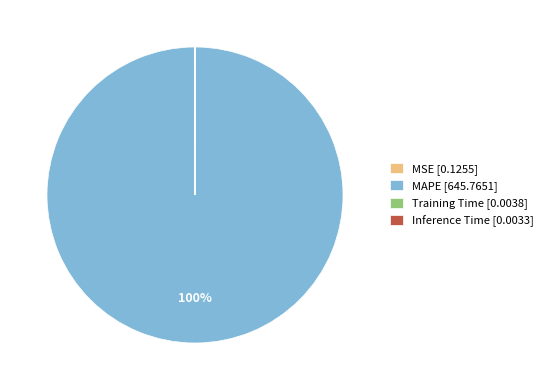

To the nearest percent, what is the difference between the largest and smallest slice percentages?

100%